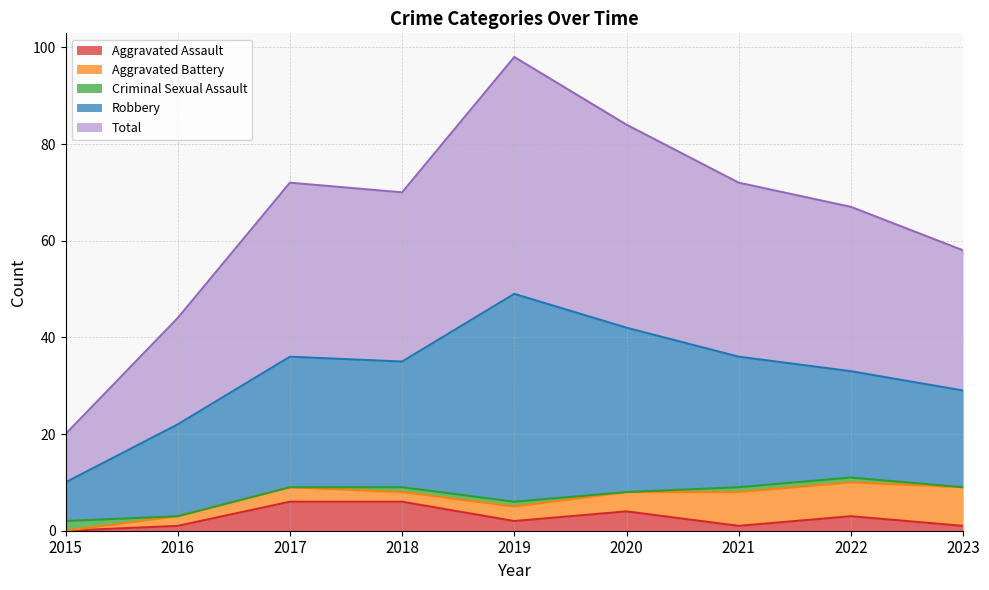

What is the maximum value shown in the chart?

49